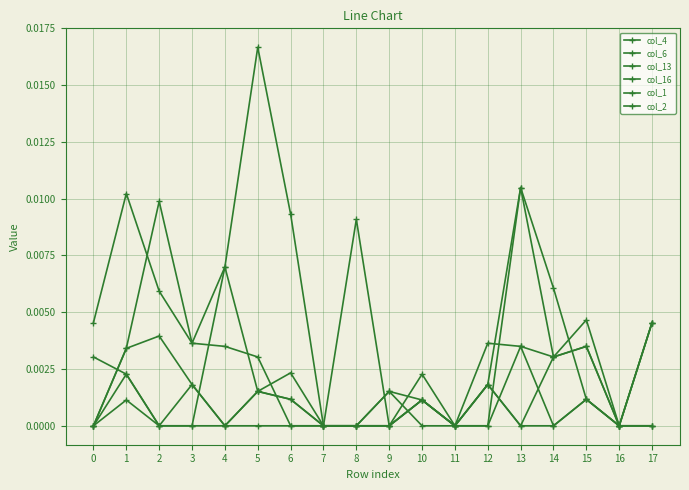

Count the number of categories in the chart.

18